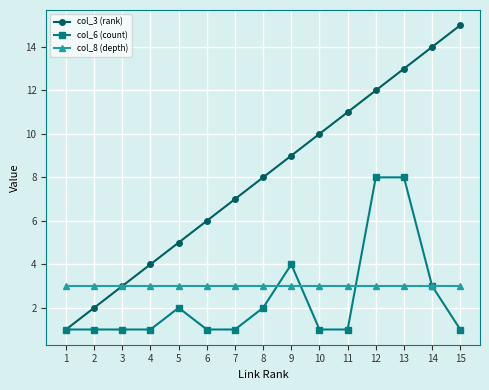

How many categories are shown in the chart?

15